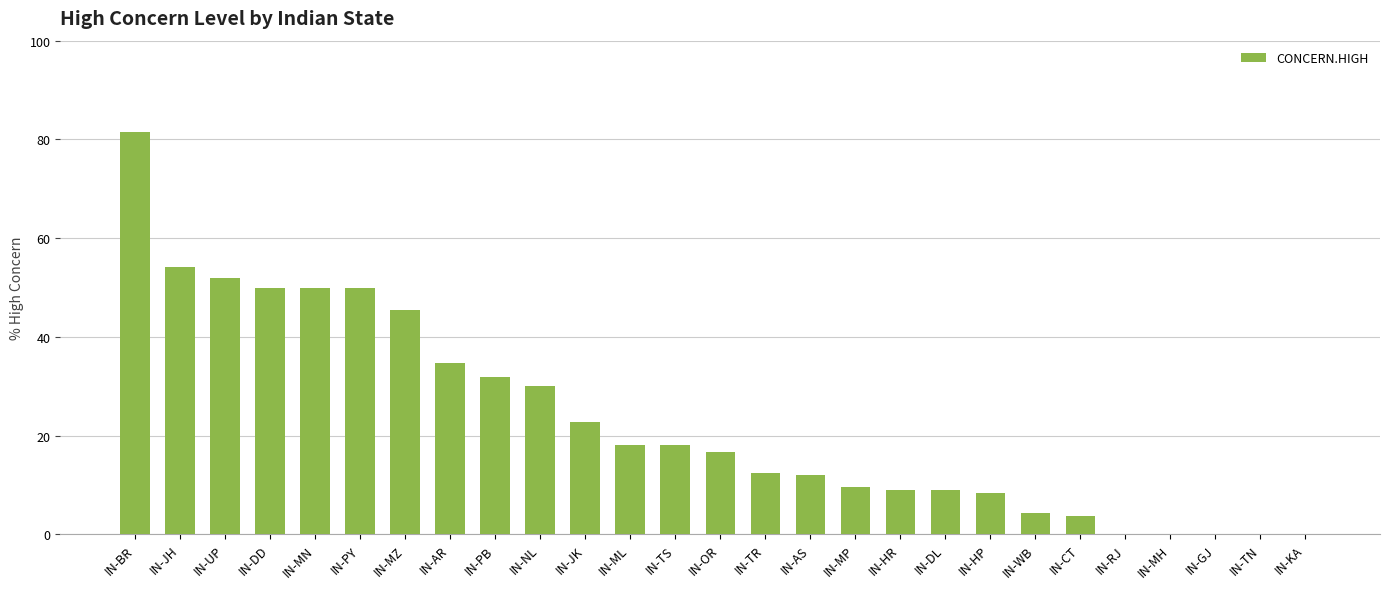

What is the change in value from IN-HR to IN-CT?

-5.4